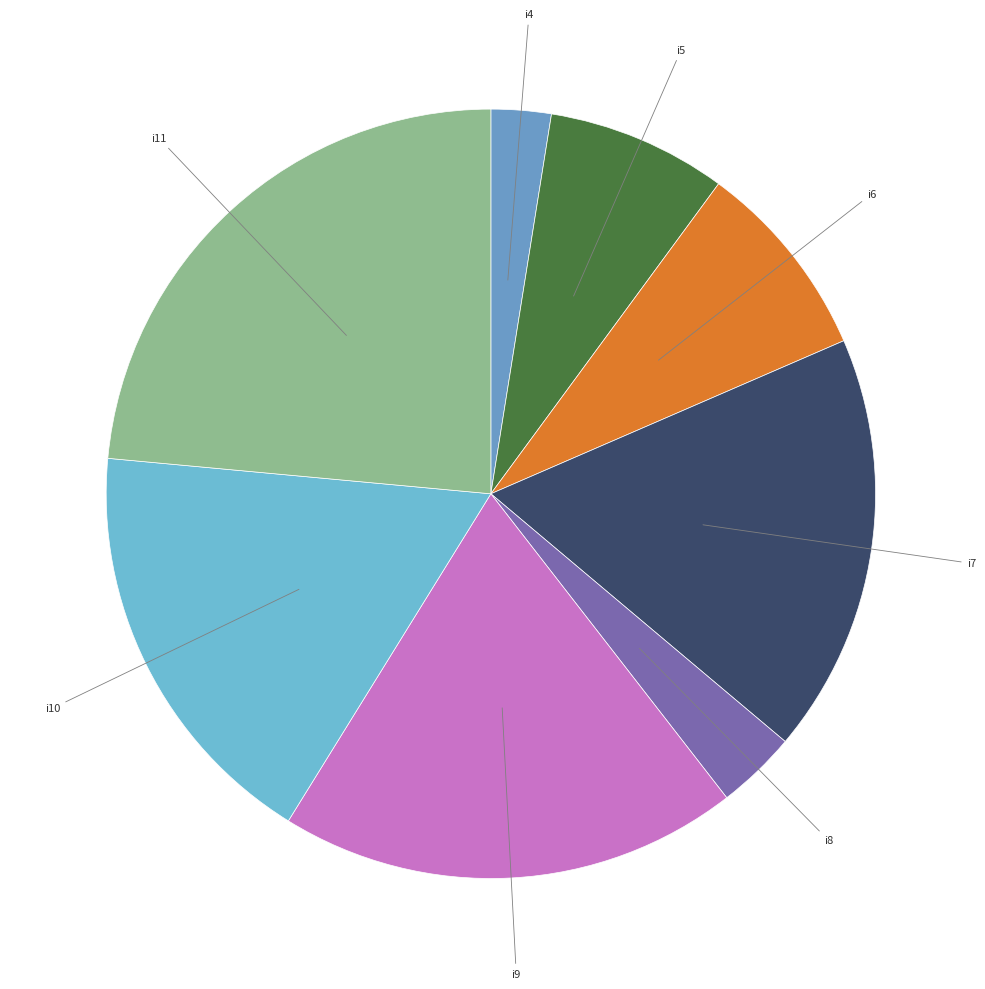

Is the sum of i9 and i7 greater than half?

No